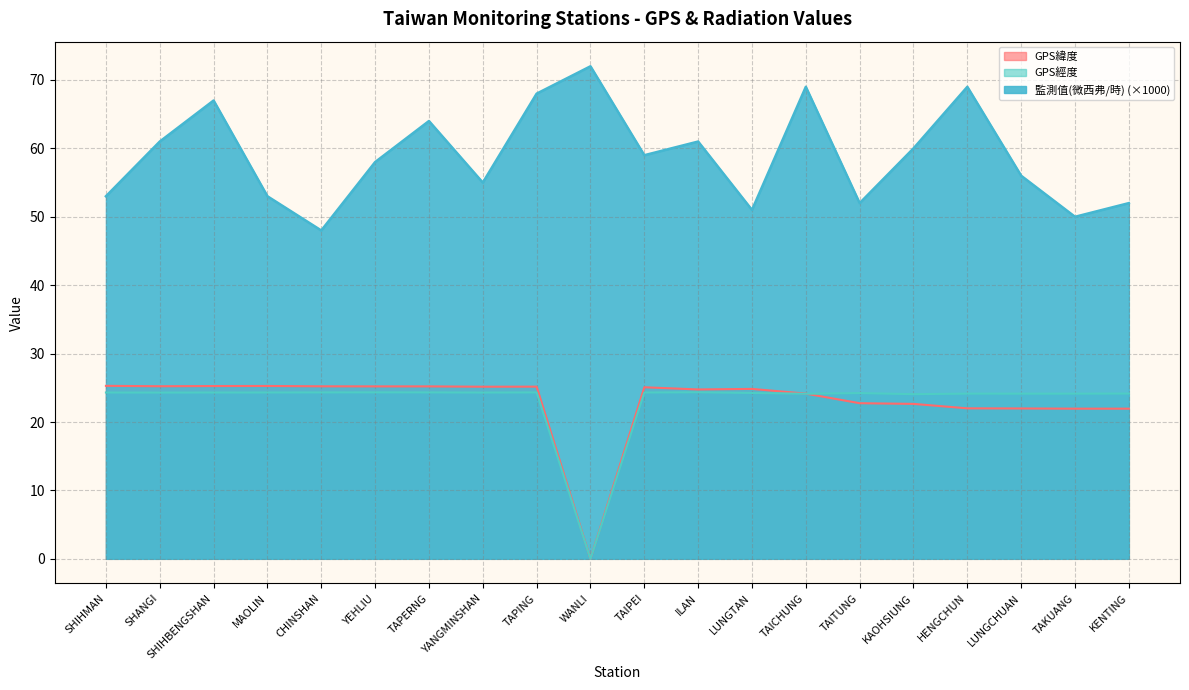

Reading left to right, transcribe all the data shown in this chart.

GPS緯度: 25.3	25.2	25.3	25.3	25.2	25.2	25.2	25.2	25.2	0.0	25.1	24.8	24.8	24.1	22.8	22.6	22.0	22.0	21.9	21.9
GPS經度: 24.3	24.3	24.3	24.3	24.3	24.3	24.3	24.3	24.3	0.0	24.3	24.4	24.2	24.1	24.2	24.1	24.1	24.1	24.1	24.2
監測值(微西弗/時): 53.0	61.0	67.0	53.0	48.0	58.0	64.0	55.0	68.0	72.0	59.0	61.0	51.0	69.0	52.0	60.0	69.0	56.0	50.0	52.0